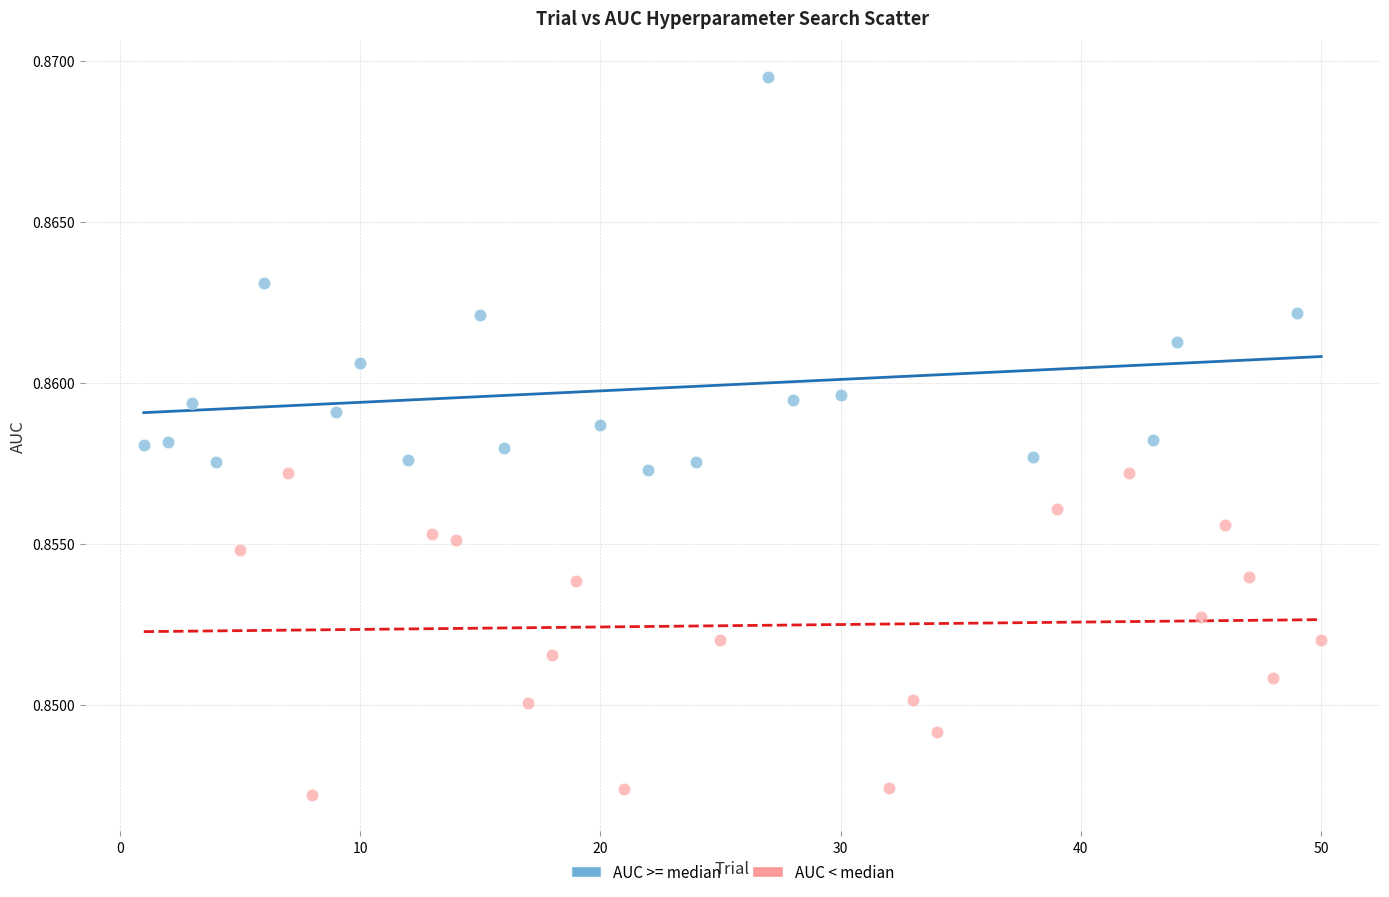

Which series has the widest spread of Y values?

AUC >= median